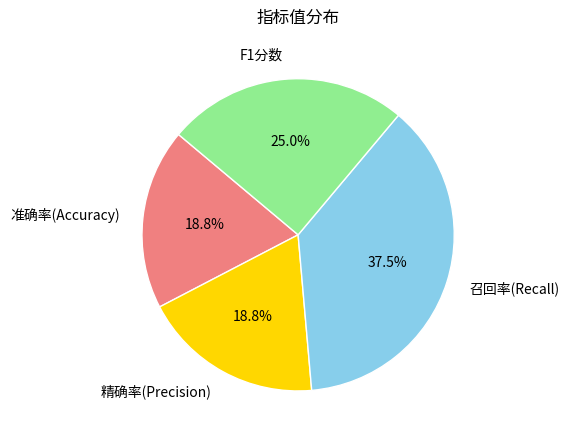

Approximately how many times larger is the value at 精确率(Precision) compared to 召回率(Recall)?

0.5